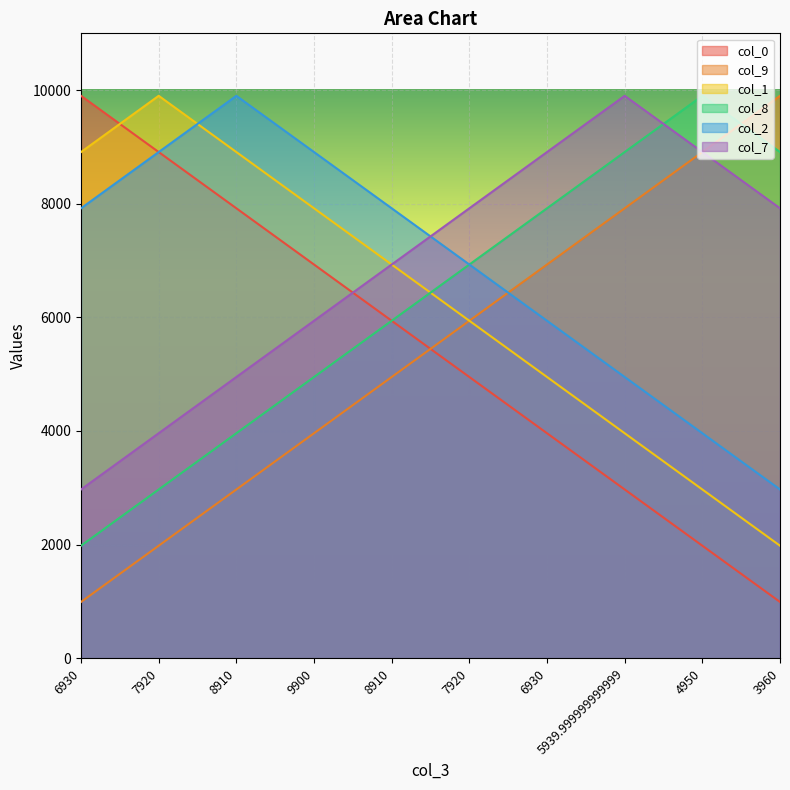

What is the sum of all col_8 values?

62370.0